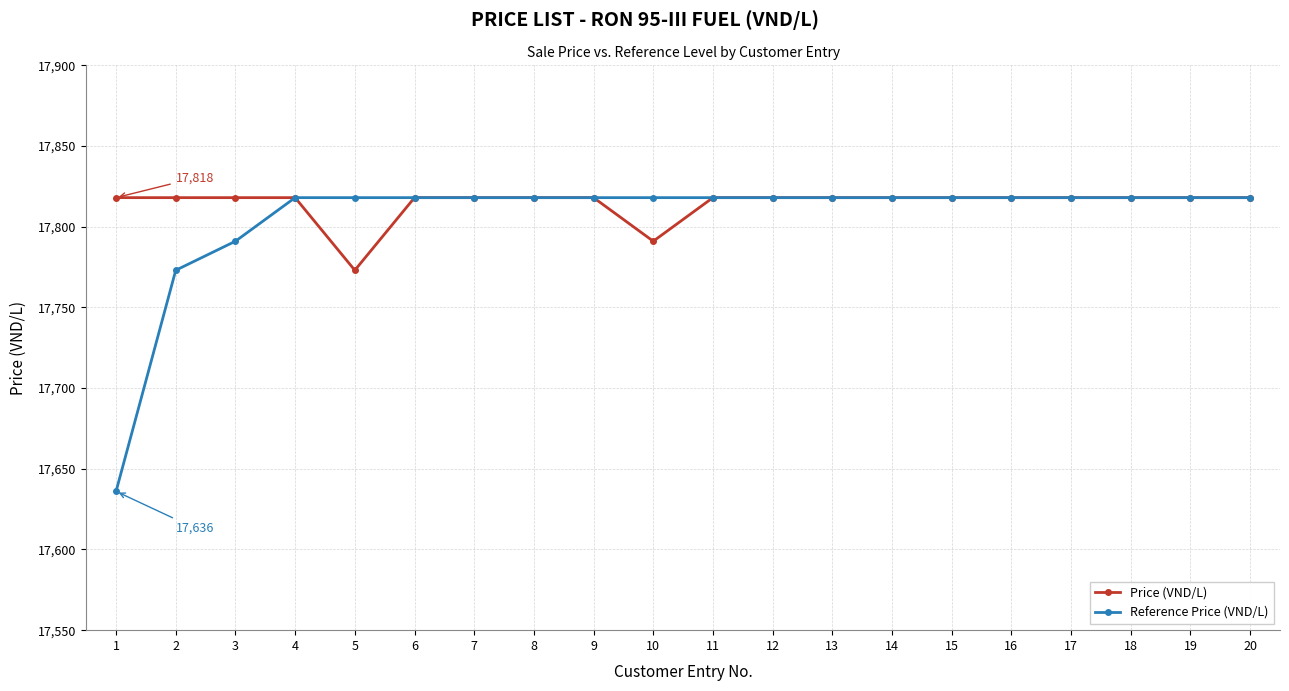

The Price (VND/L) series shows 17818 at 15. True or false?

True